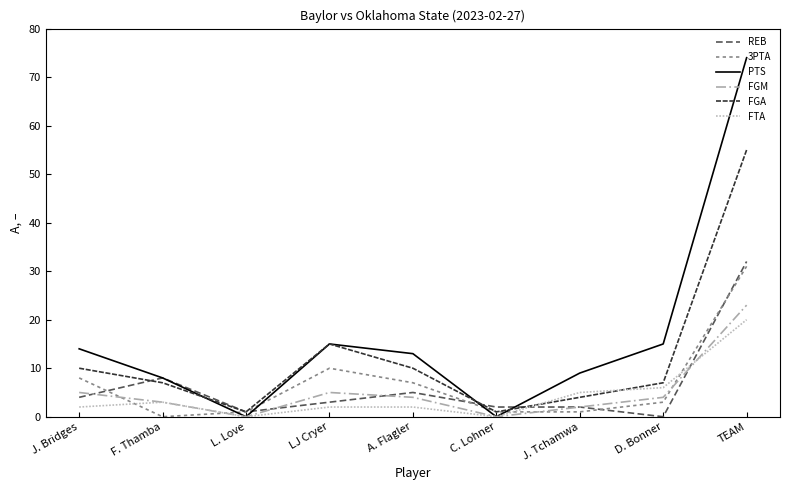

Which series changed the most between LJ Cryer and C. Lohner?

PTS